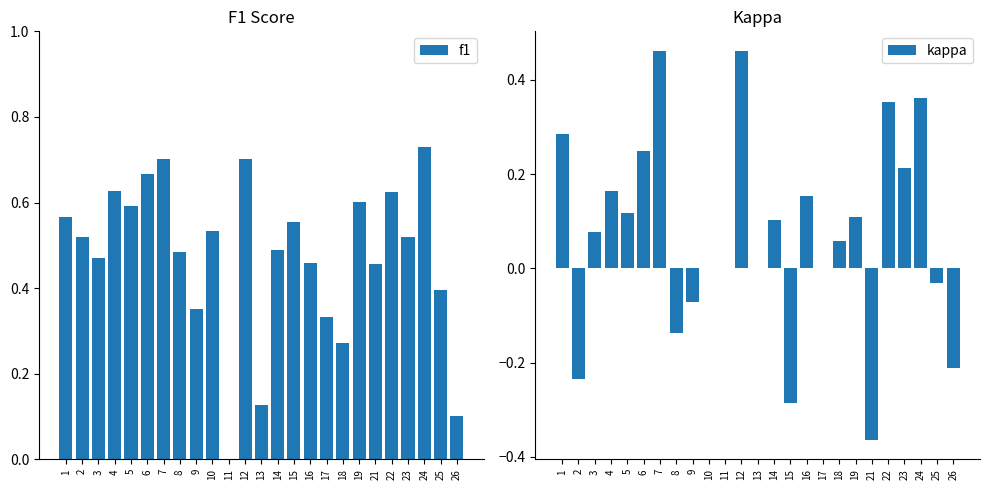

True or false: kappa has a value of -0.3 at 26.

False